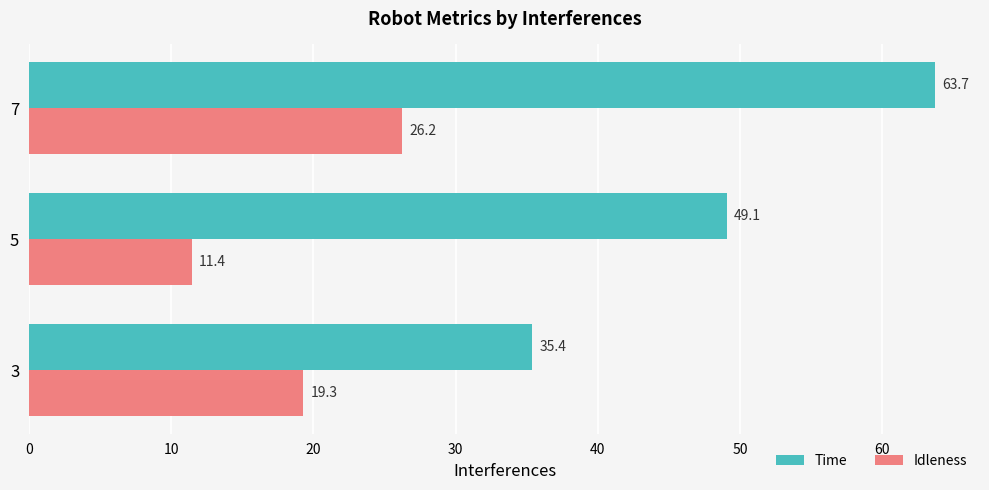

Which series has the largest total across all categories?

Time